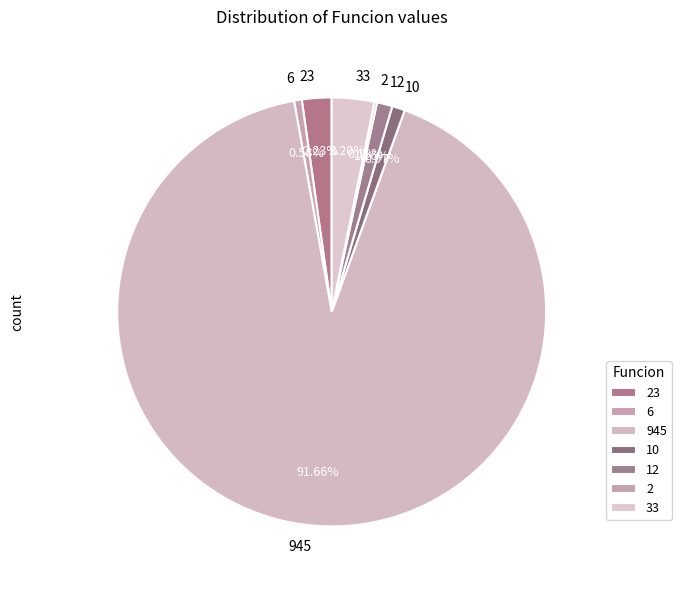

Do 945 and 6 together represent more than half of the pie?

Yes